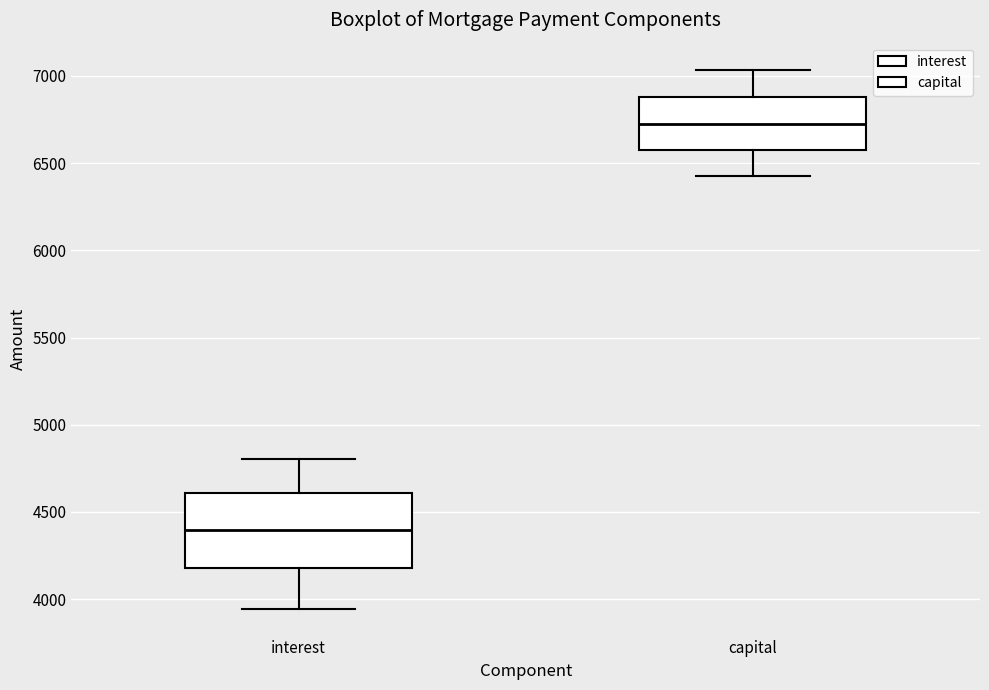

Which box's median line is the highest?

capital